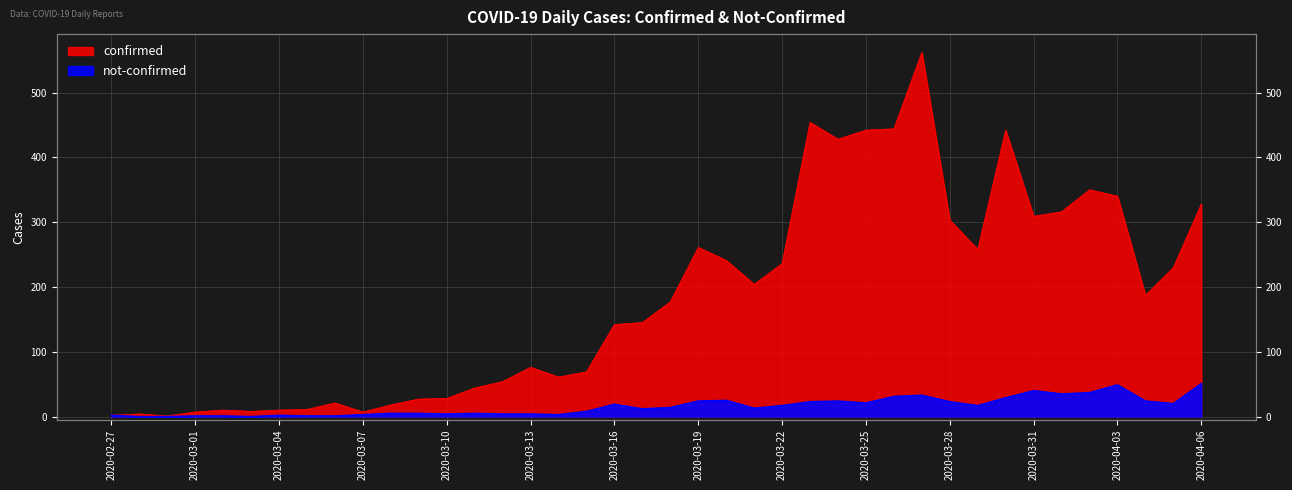

Which has a higher value, 2020-04-05 or 2020-03-06?

2020-04-05